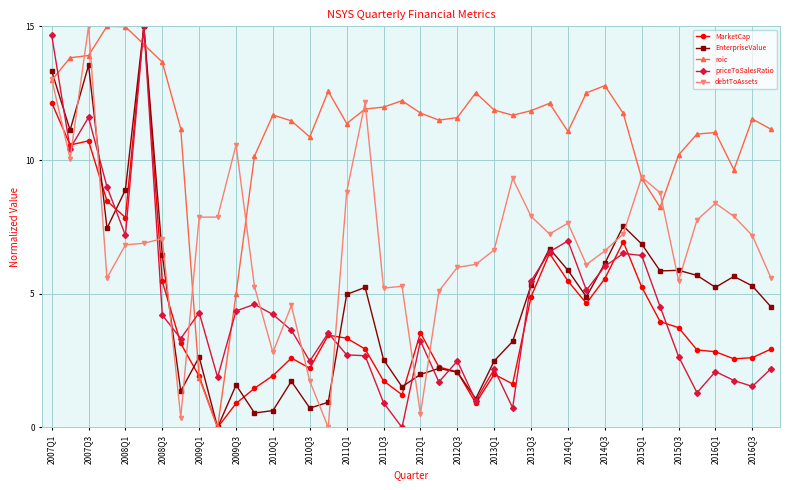

True or false: roic and debtToAssets cross at least once.

True